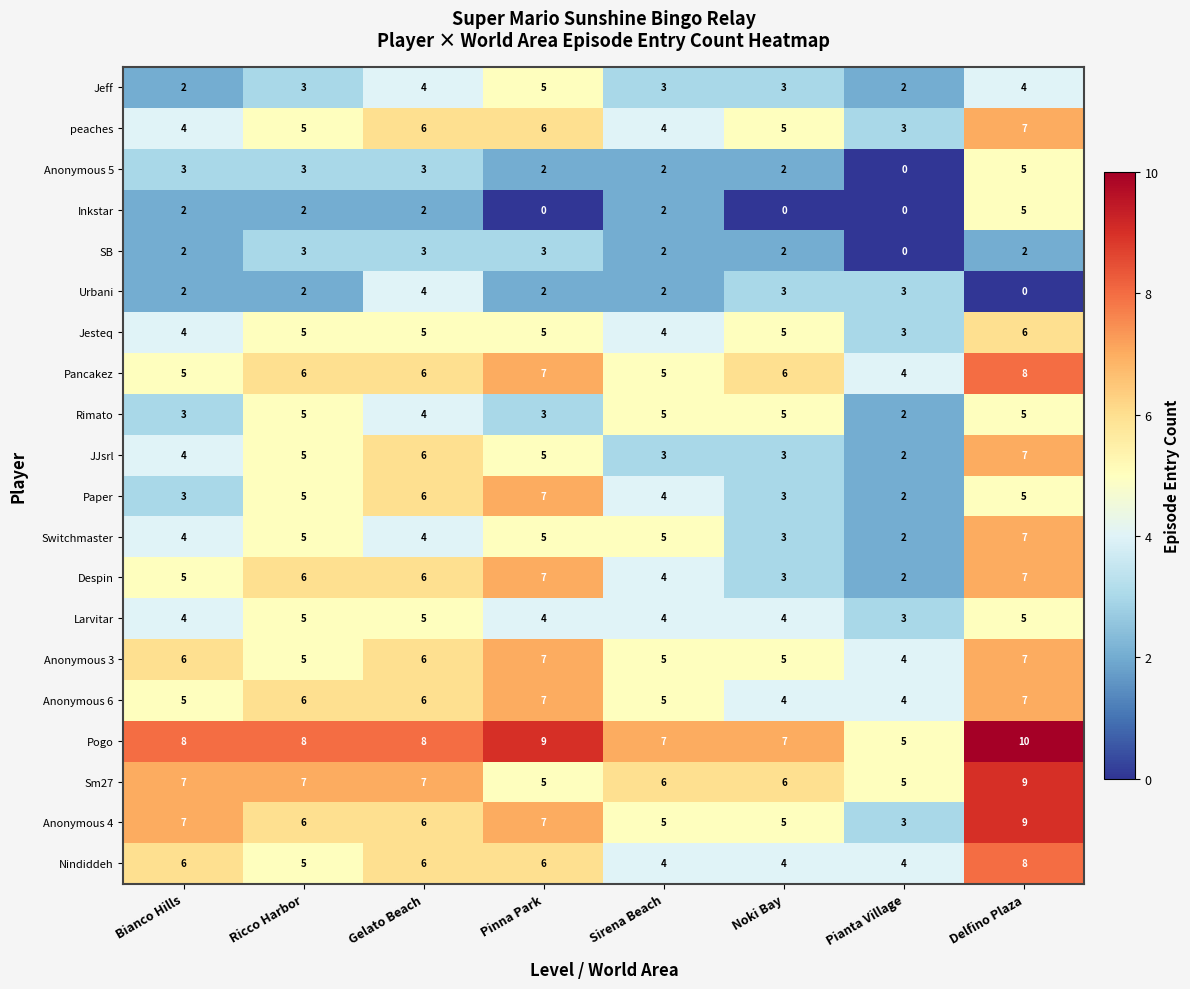

Which series has the widest spread of values?

Anonymous 4